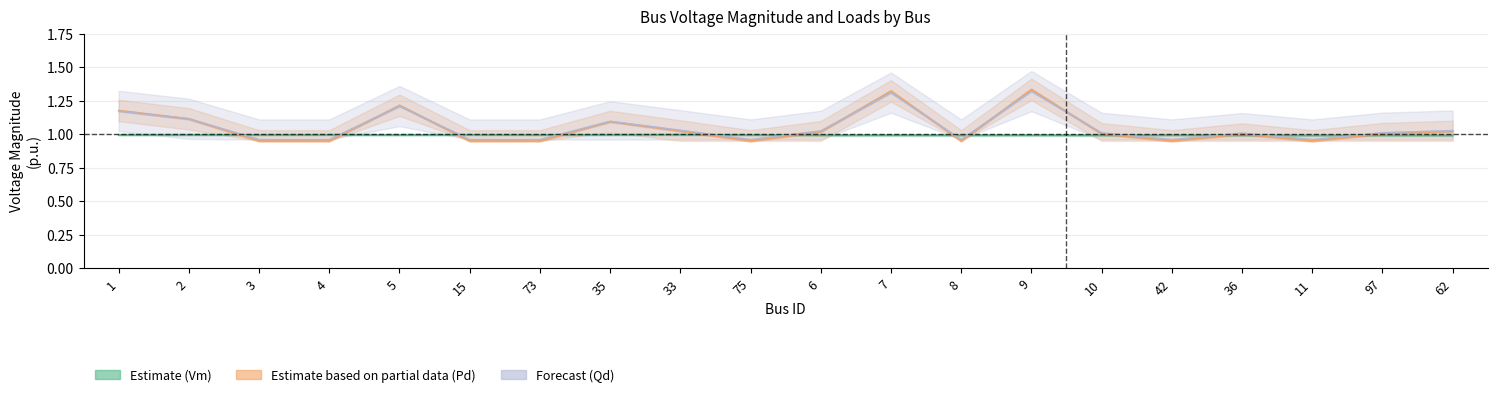

What is the label of the 14th point from the right?

73